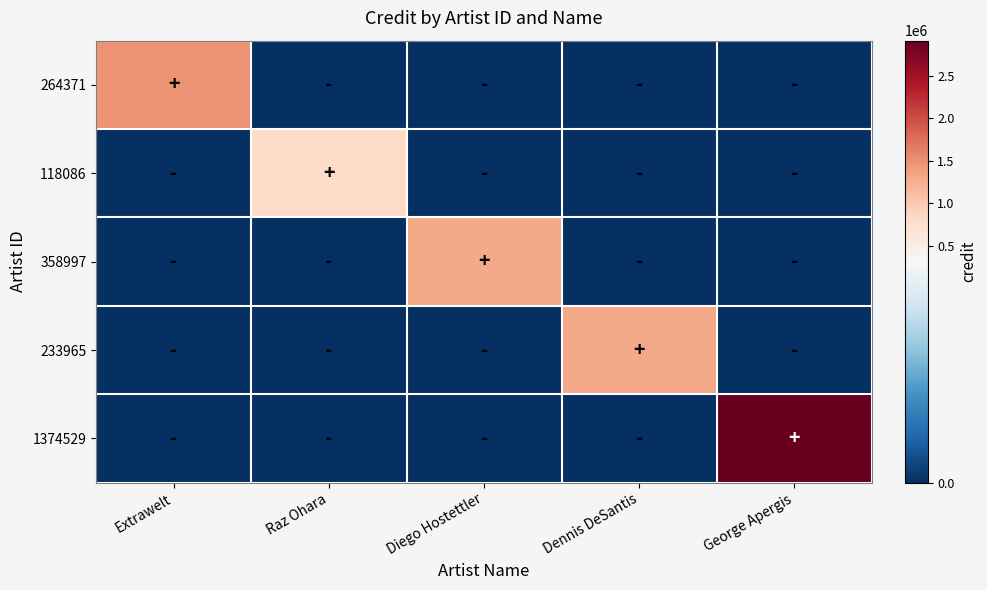

Which series has the largest total across all categories?

1374529